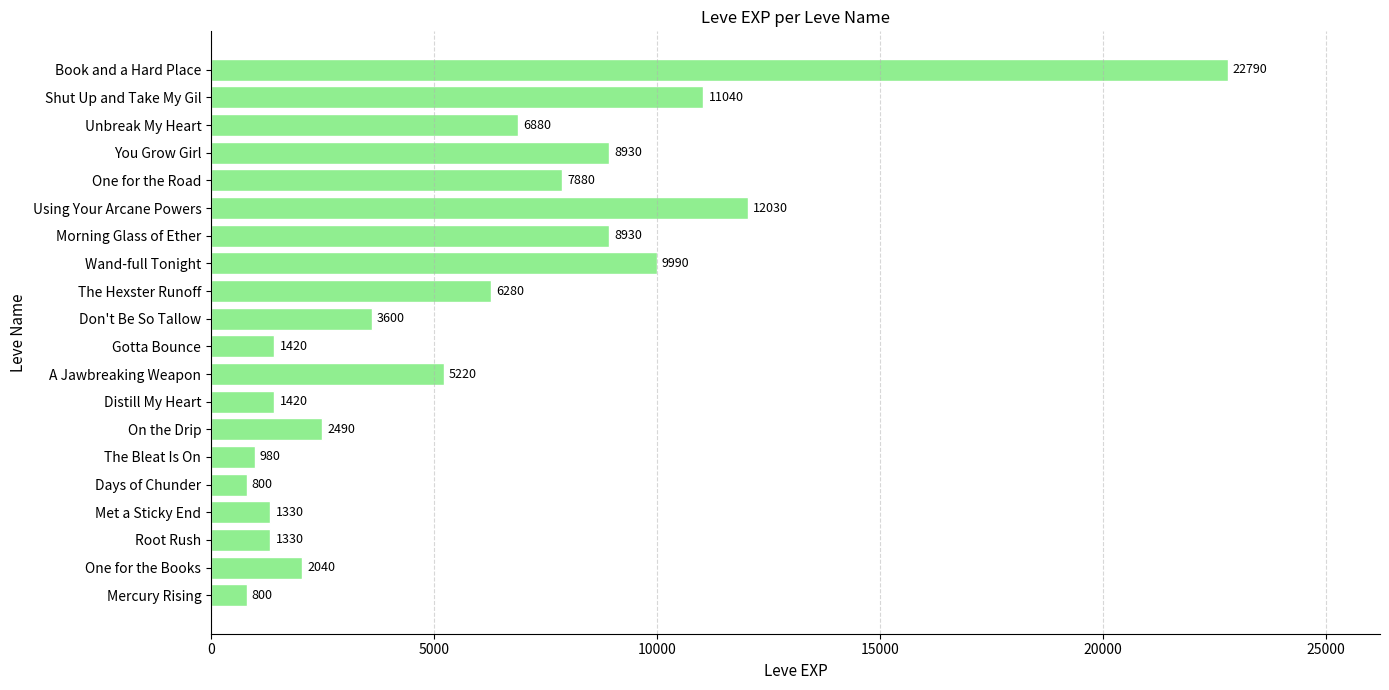

Count the number of categories in the chart.

20